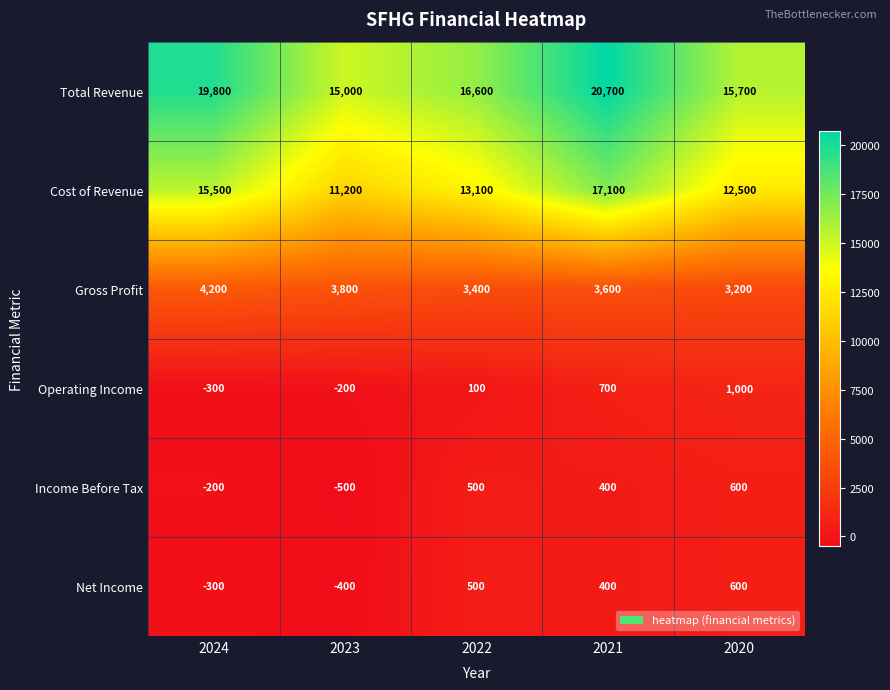

What is the sum of all Operating Income values?

1300